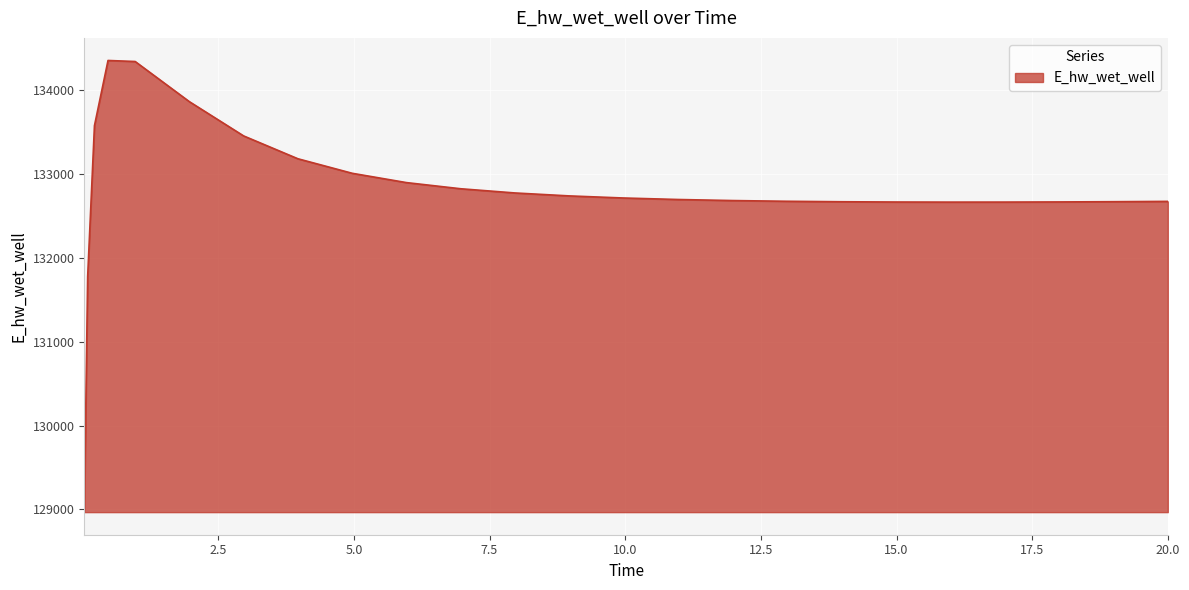

What is the greatest value displayed?

134352.0